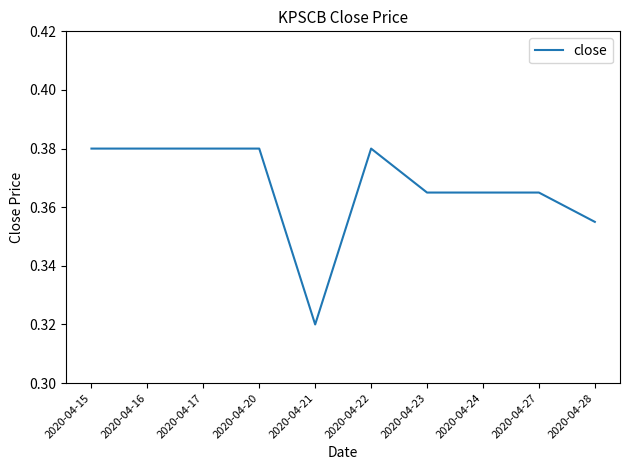

Which category has the lowest value across all series?

2020-04-21